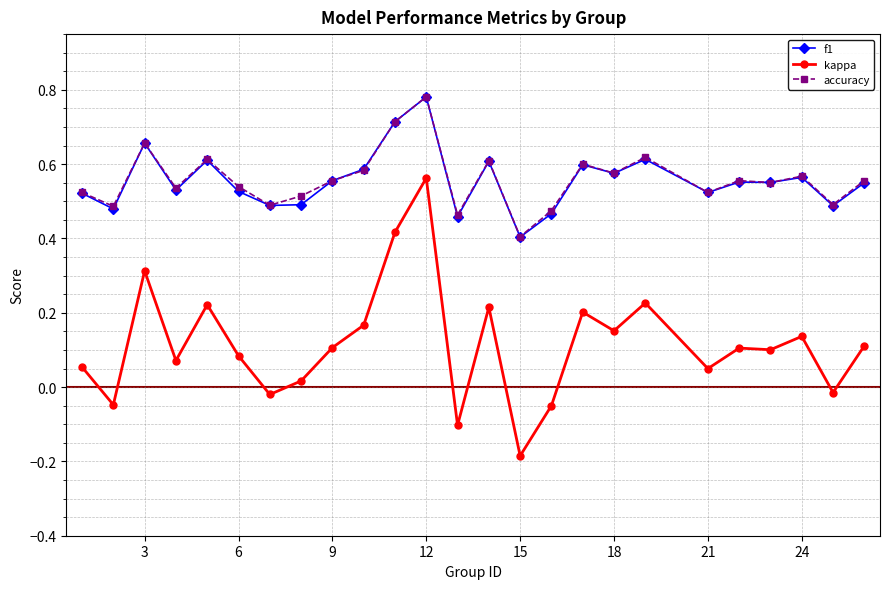

How many lines are shown in the chart?

3